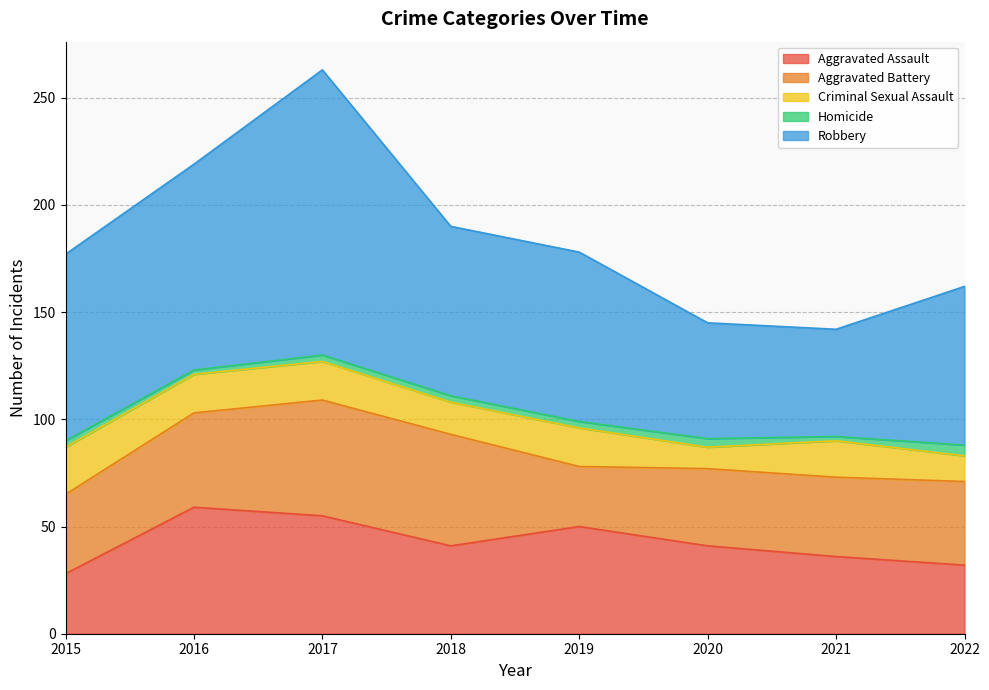

How many values in the Homicide series are below 3?

2